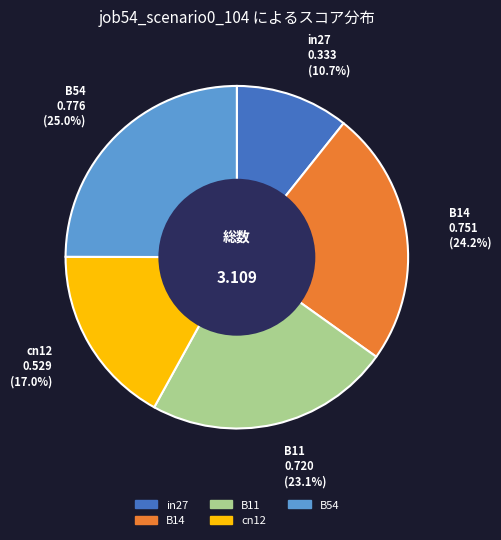

What percentage is the in27 slice, to the nearest percent?

11%